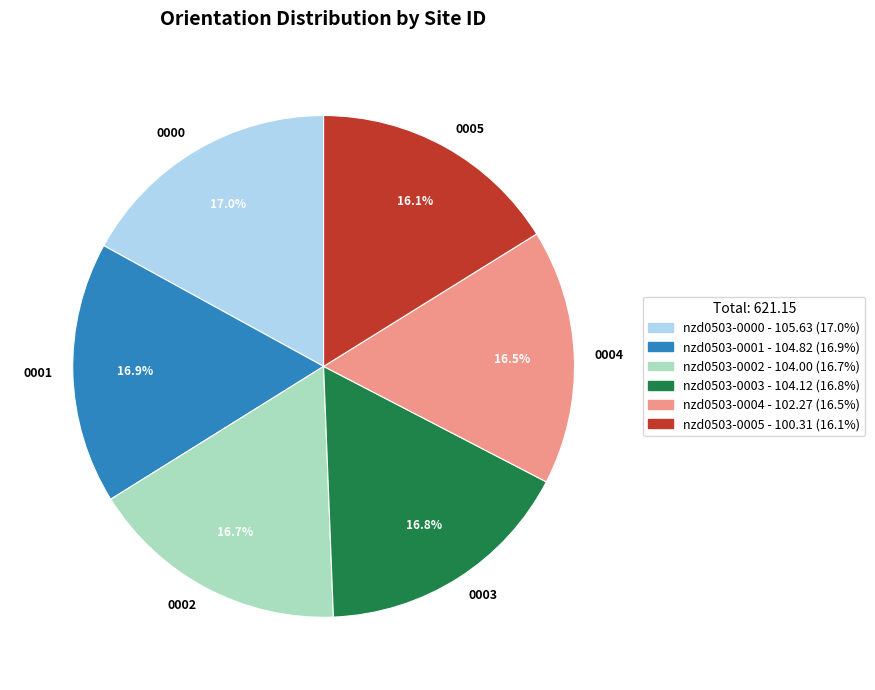

Is there any slice that represents more than half of the pie?

No